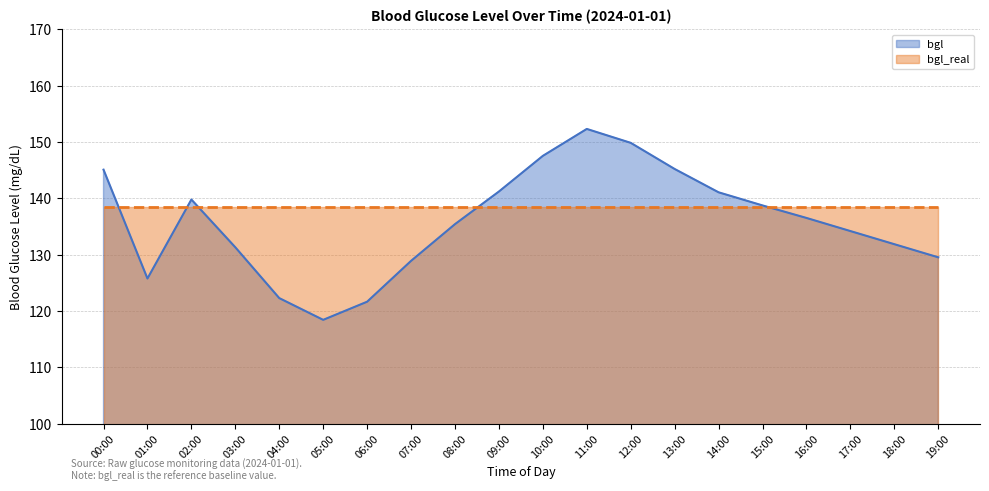

List the labels in order of value, smallest first.

05:00, 06:00, 04:00, 01:00, 07:00, 19:00, 03:00, 18:00, 17:00, 08:00, 16:00, 15:00, 02:00, 14:00, 09:00, 00:00, 13:00, 10:00, 12:00, 11:00